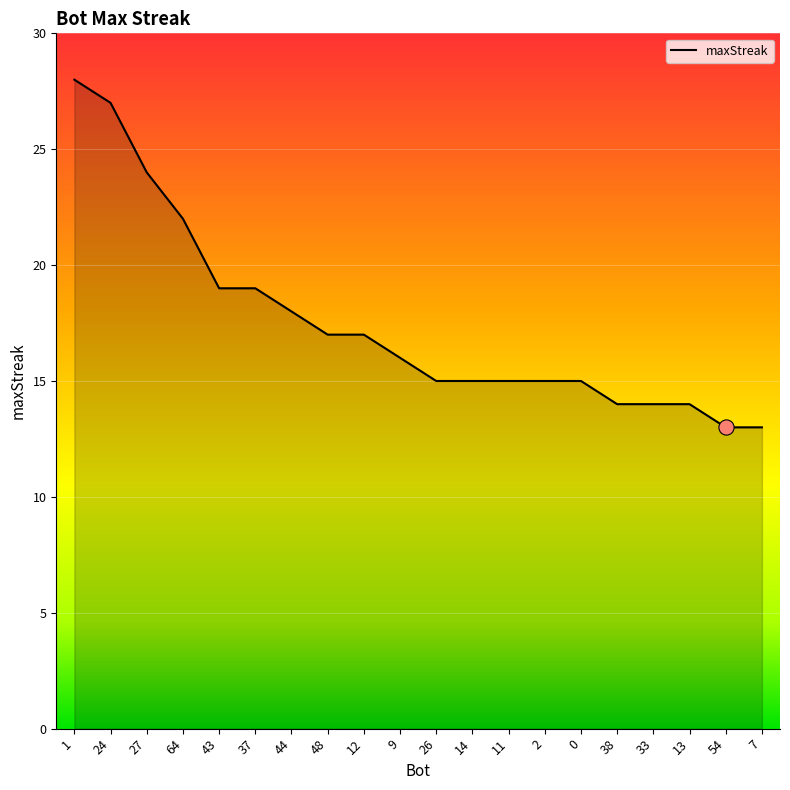

What is the change in value from 2 to 7?

-2